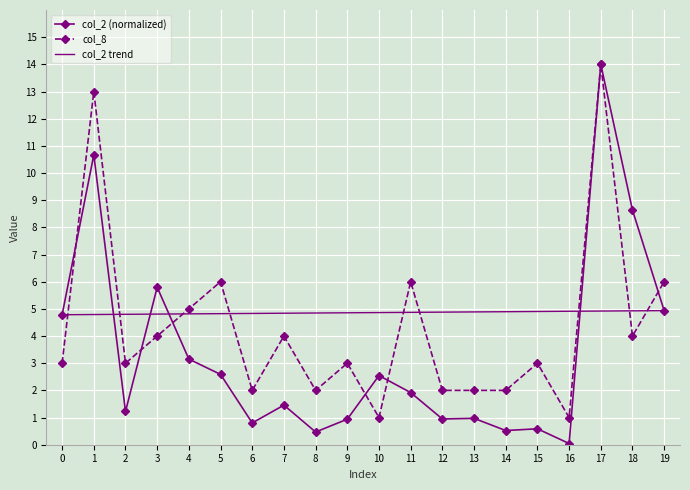

Reading left to right, extract all data points from this chart.

col_2: 4.8	10.7	1.2	5.8	3.2	2.6	0.8	1.5	0.5	0.9	2.5	1.9	0.9	1.0	0.5	0.6	0.0	14.0	8.6	4.9
col_8: 3.0	13.0	3.0	4.0	5.0	6.0	2.0	4.0	2.0	3.0	1.0	6.0	2.0	2.0	2.0	3.0	1.0	14.0	4.0	6.0